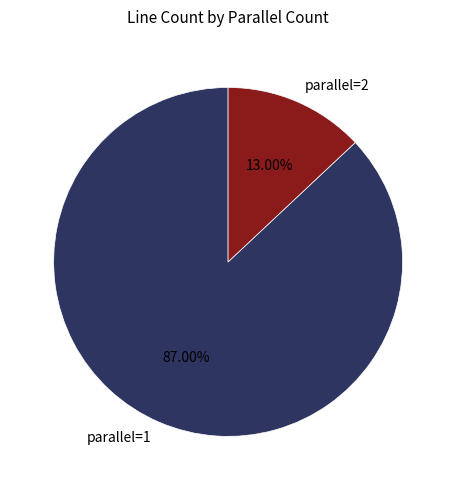

To the nearest percent, what is the average slice percentage?

50%